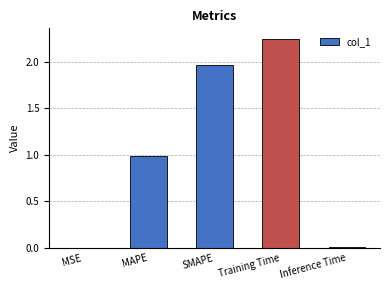

Between Training Time and Inference Time, which is larger?

Training Time